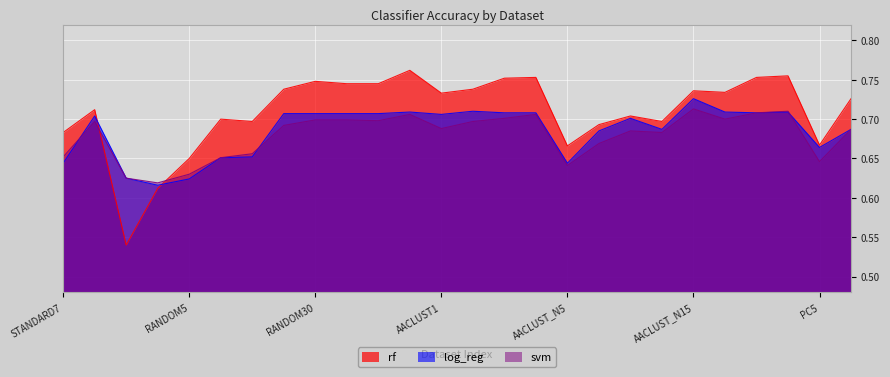

Reading left to right, list all the values displayed in this chart.

rf: 0.7	0.7	0.5	0.6	0.7	0.7	0.7	0.7	0.7	0.7	0.7	0.8	0.7	0.7	0.8	0.8	0.7	0.7	0.7	0.7	0.7	0.7	0.8	0.8	0.7	0.7
log_reg: 0.6	0.7	0.6	0.6	0.6	0.7	0.7	0.7	0.7	0.7	0.7	0.7	0.7	0.7	0.7	0.7	0.6	0.7	0.7	0.7	0.7	0.7	0.7	0.7	0.7	0.7
svm: 0.7	0.7	0.6	0.6	0.6	0.7	0.7	0.7	0.7	0.7	0.7	0.7	0.7	0.7	0.7	0.7	0.6	0.7	0.7	0.7	0.7	0.7	0.7	0.7	0.6	0.7